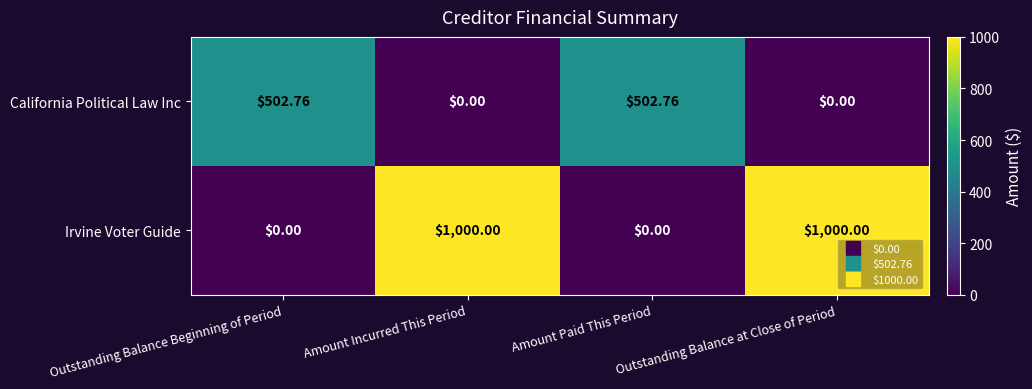

Which series has the largest range (max minus min)?

Irvine Voter Guide